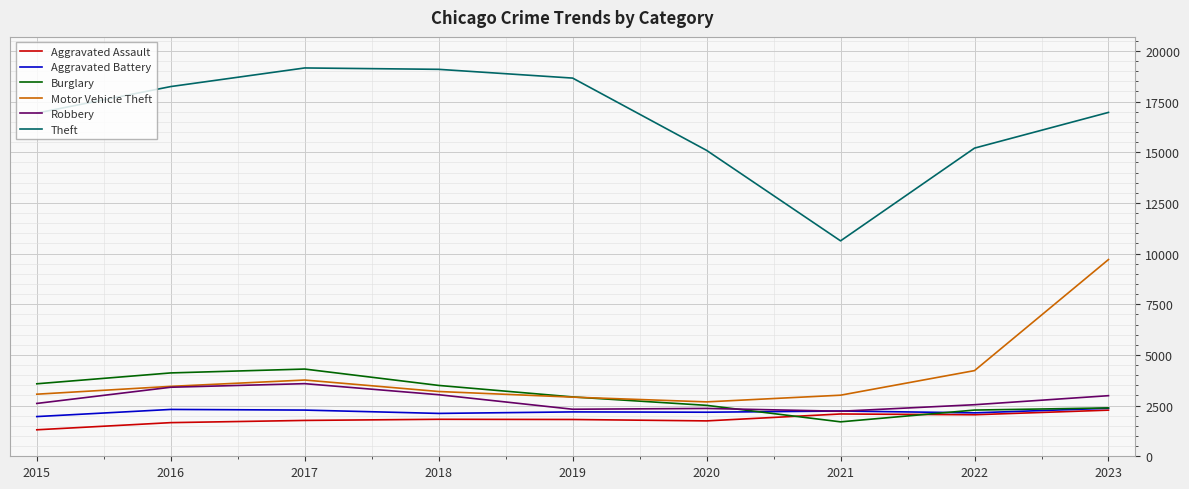

Which series has the largest range (max minus min)?

Theft